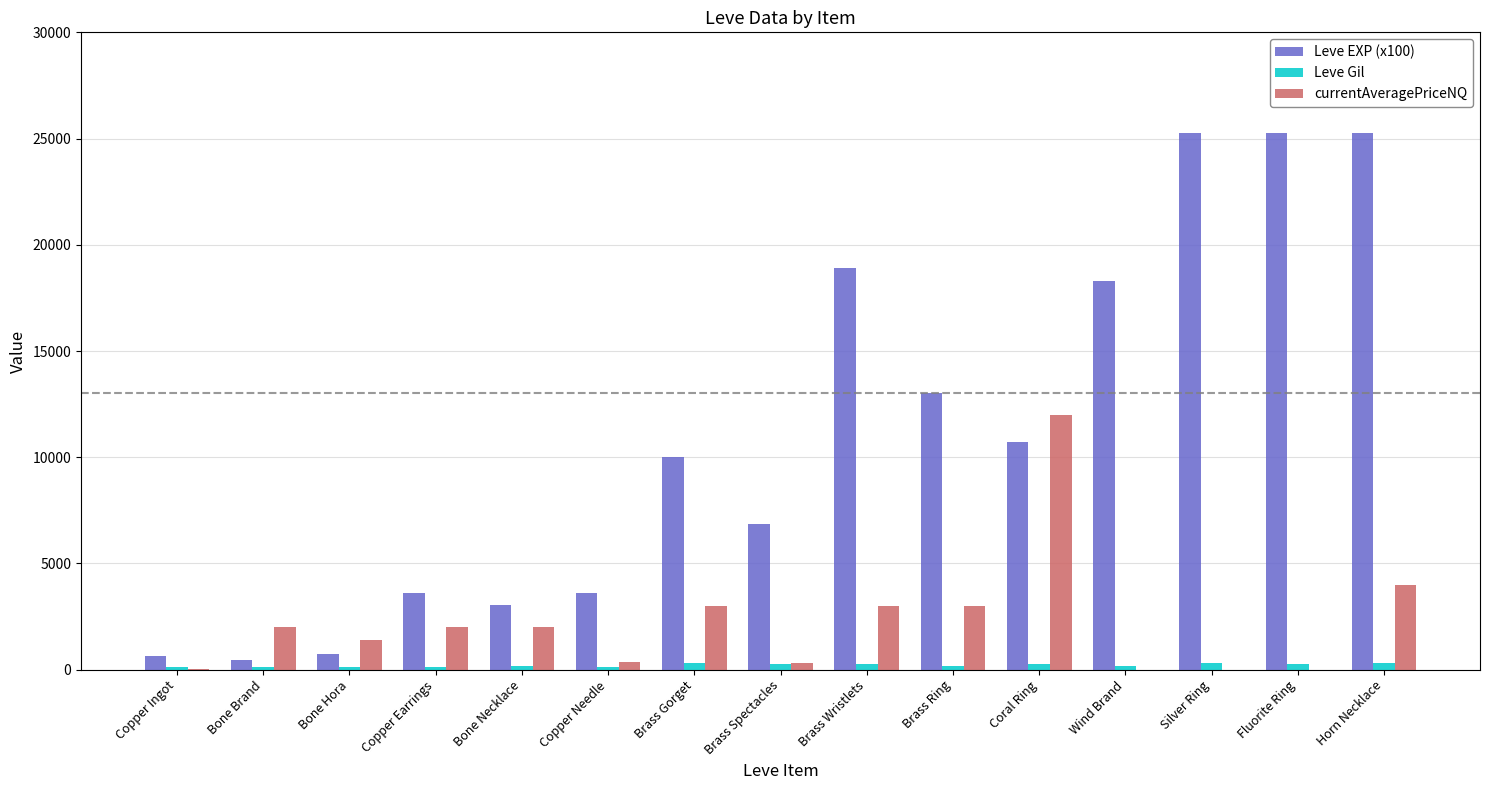

Where does the currentAveragePriceNQ series first go above 1985?

Bone Brand